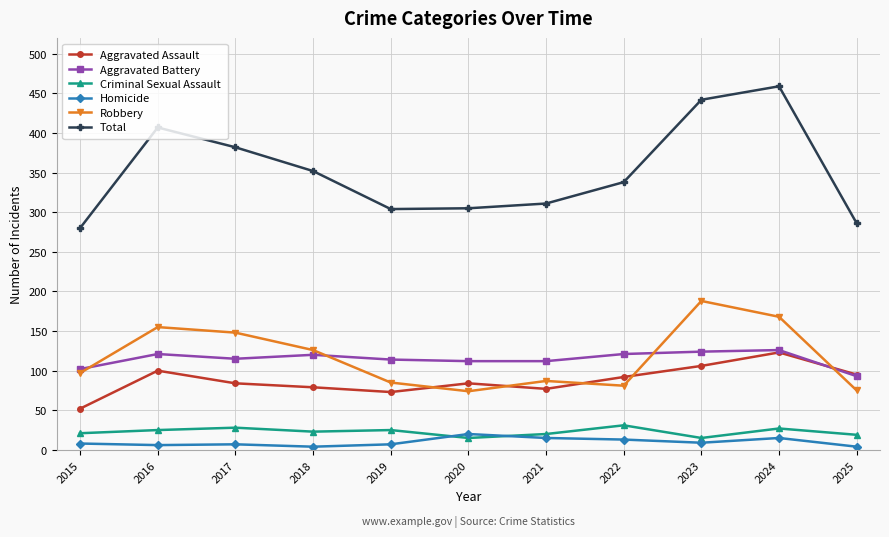

At how many categories does at least one series exceed 325?

6